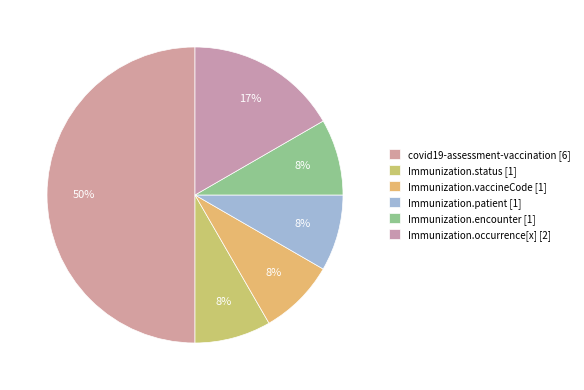

Count the number of slices in the pie.

6